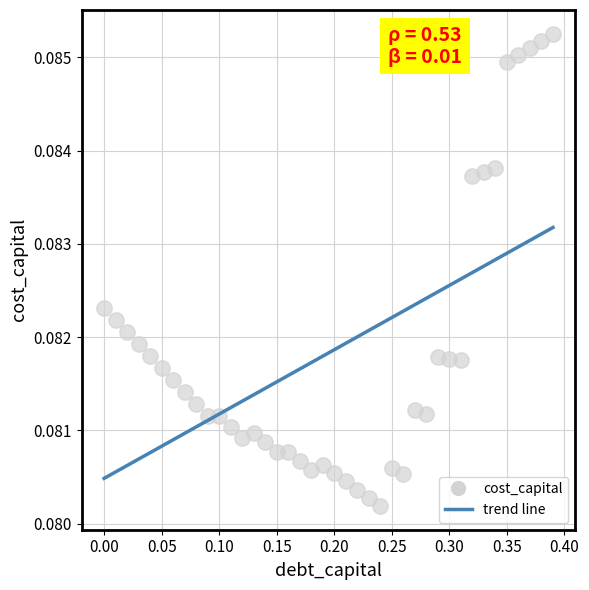

What is the range of X values (max minus min)?

0.4